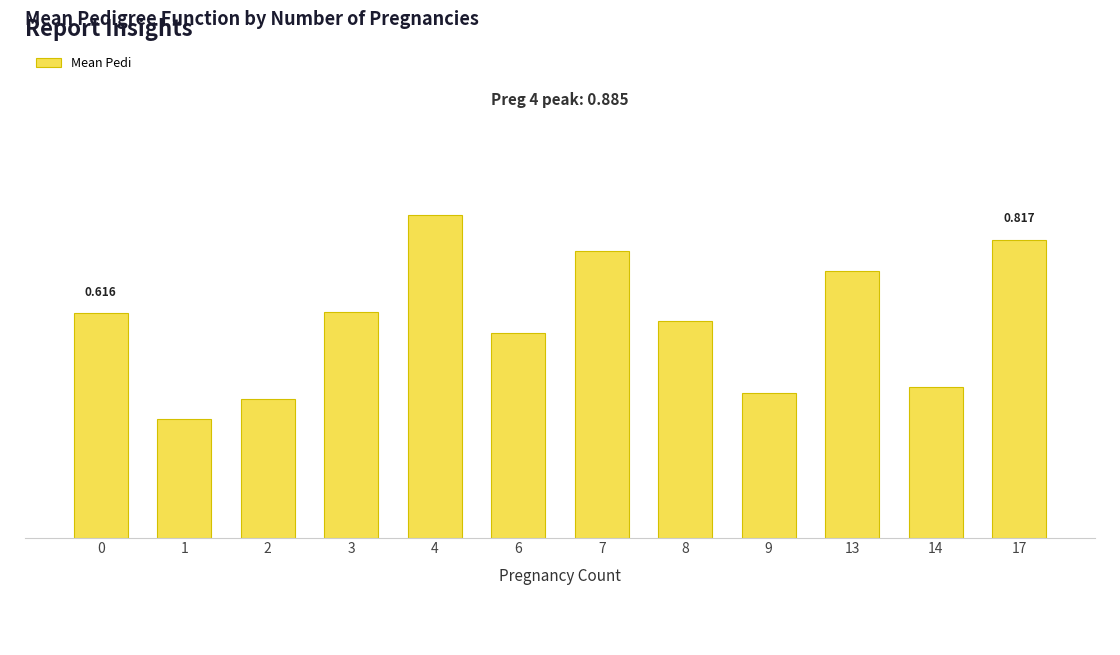

What is the difference between the maximum and minimum values?

0.6